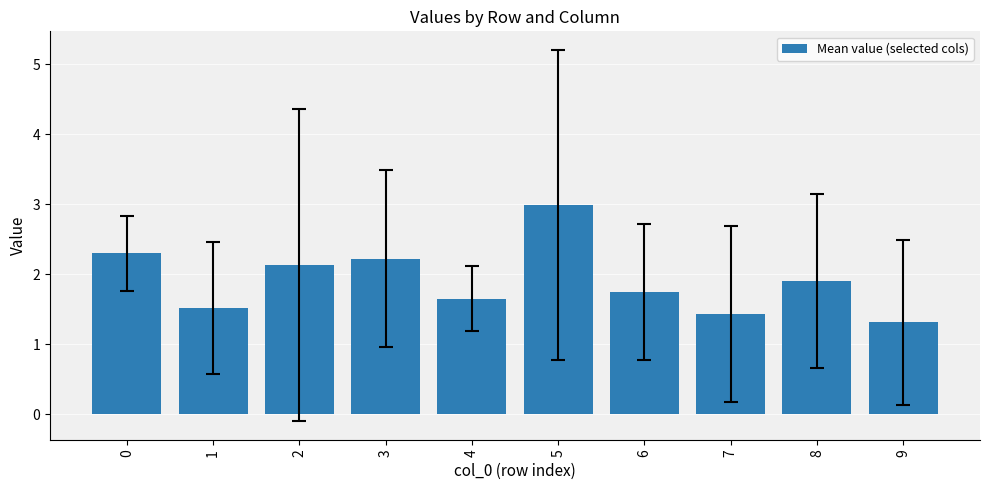

What is the average value?

1.9